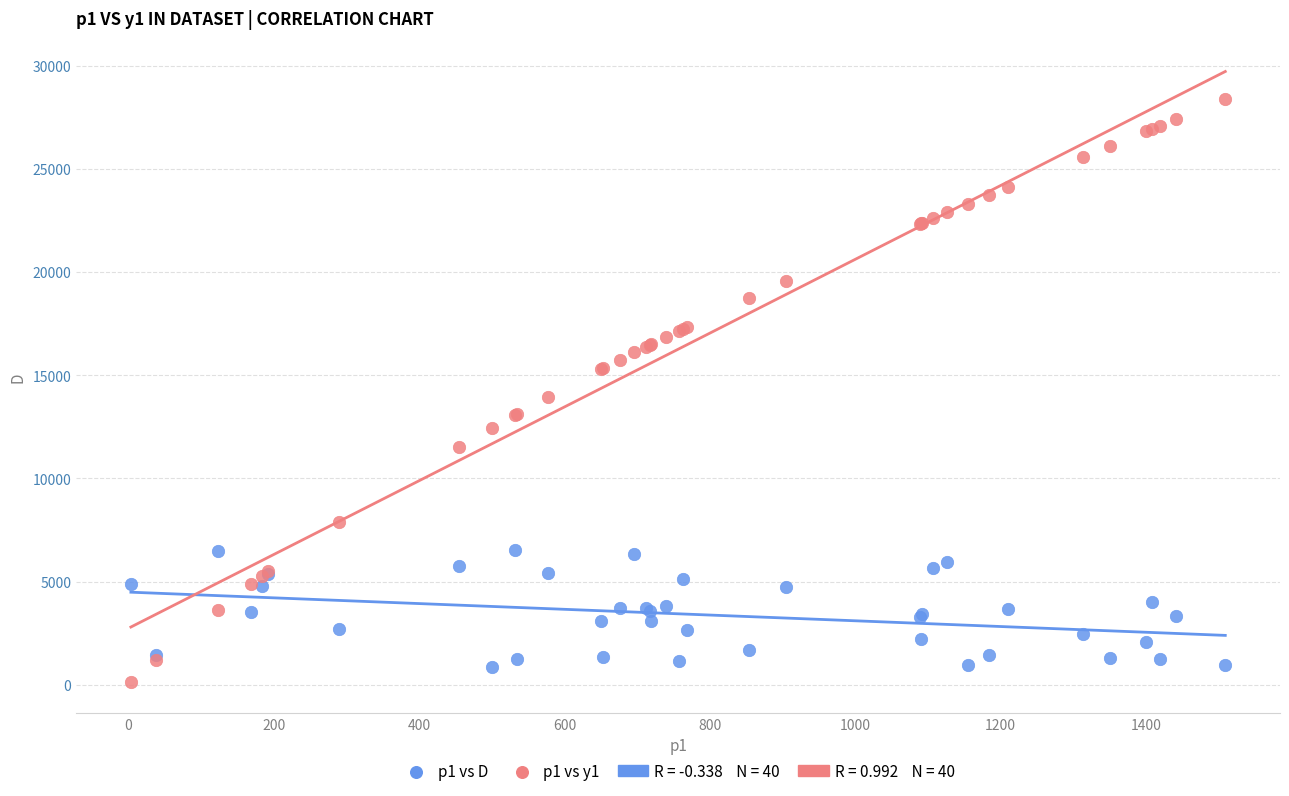

Which series has the largest Y range (max minus min)?

p1 vs y1